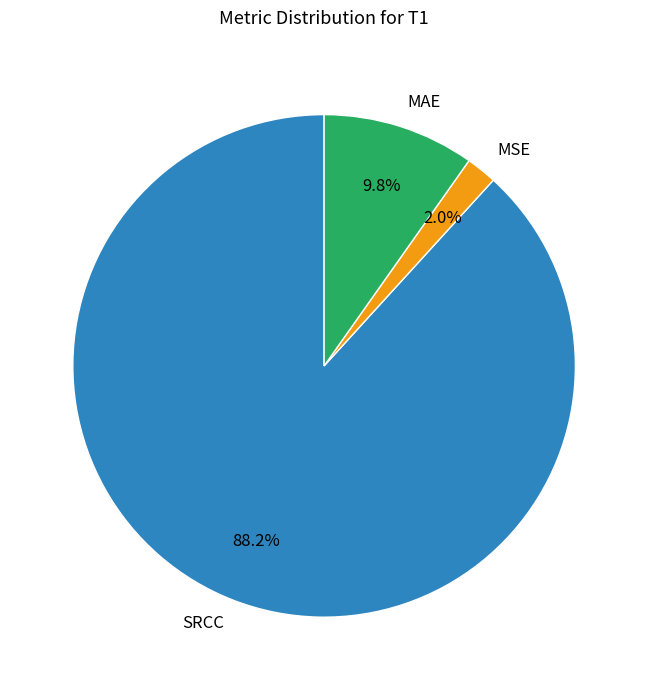

Do SRCC and MSE together represent more than half of the pie?

Yes